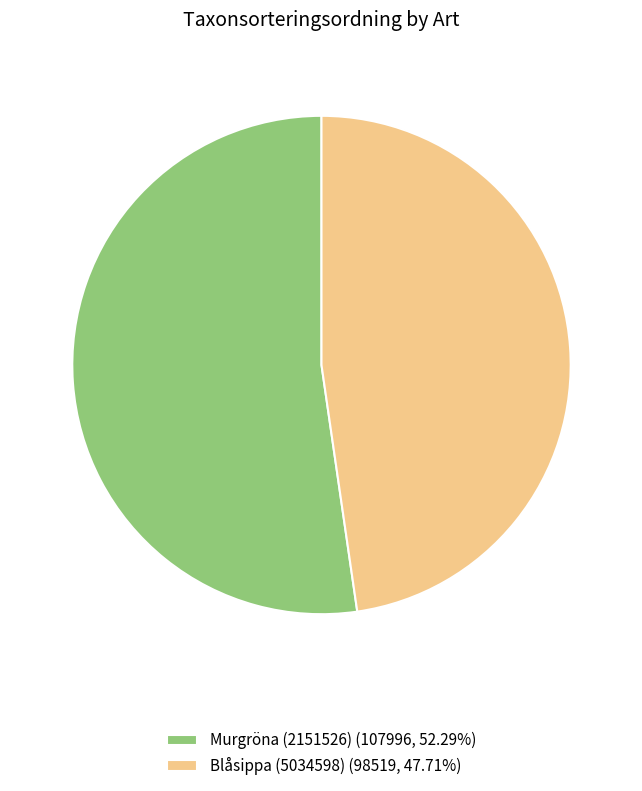

Does Blåsippa (5034598) (98519, 47.71%) represent more than half of the total?

No